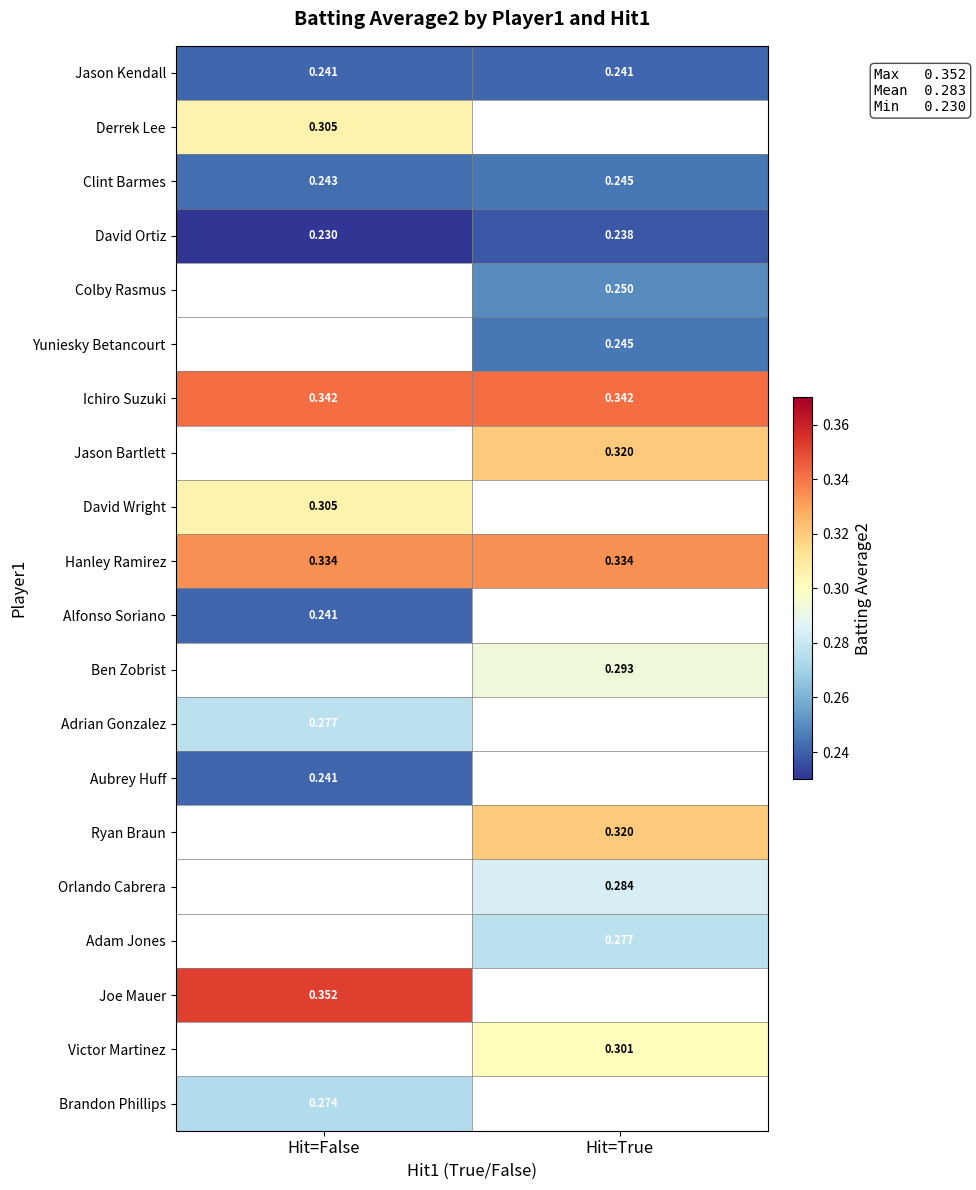

What is the highest value of the Clint Barmes series?

0.2